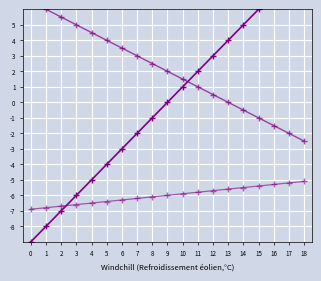

What is the sum of the @id values at 13 and 15?

10.0